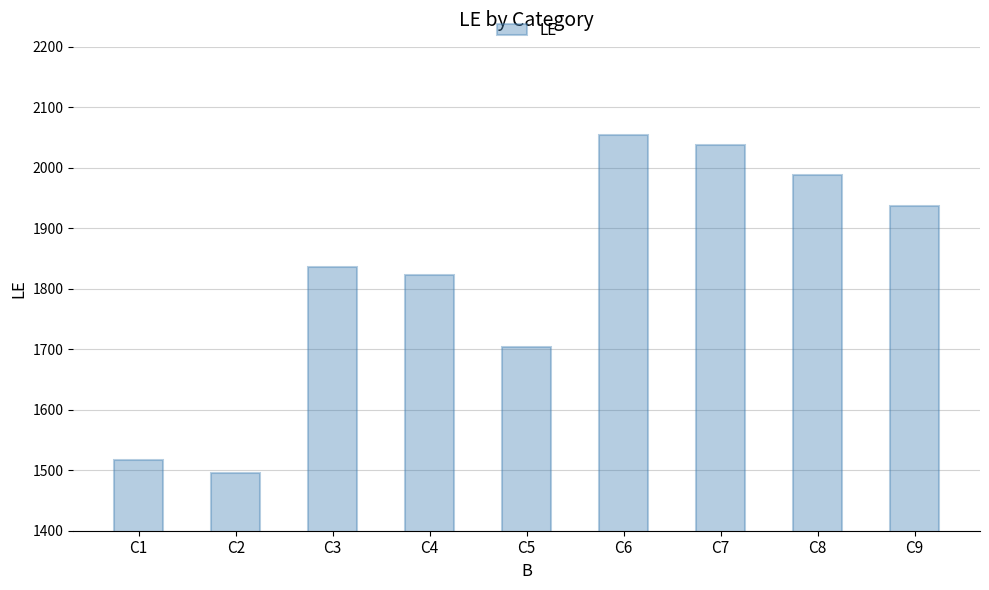

Reading left to right, what are all the values shown in this chart?

1517	1495	1836	1822	1703	2055	2037	1988	1937